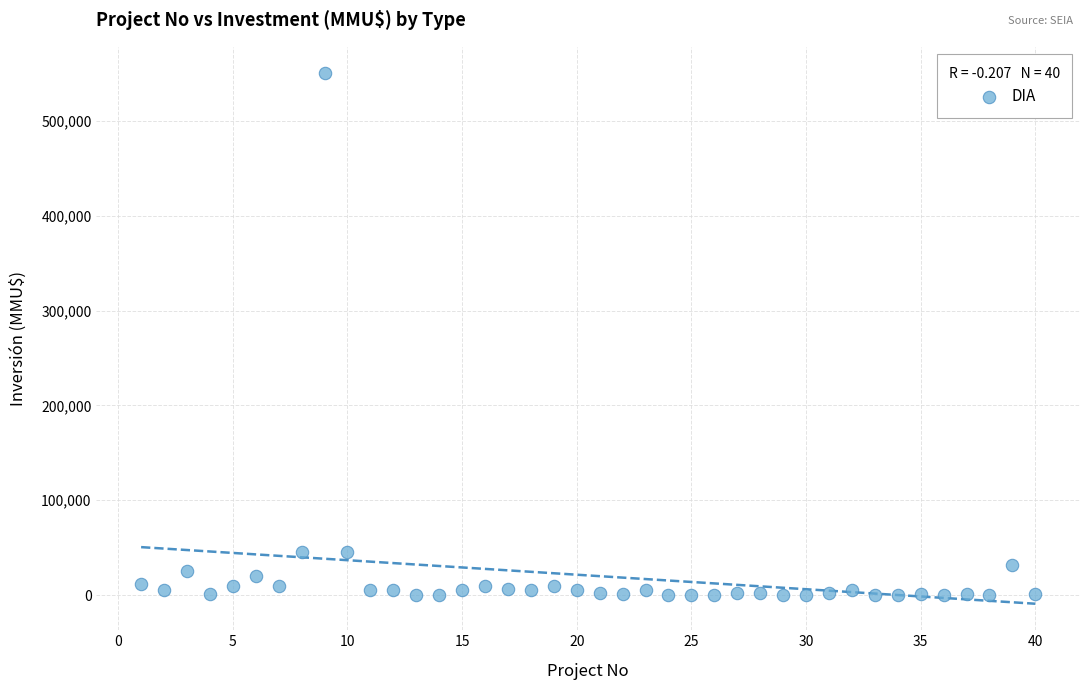

What is the range of X values (max minus min)?

39